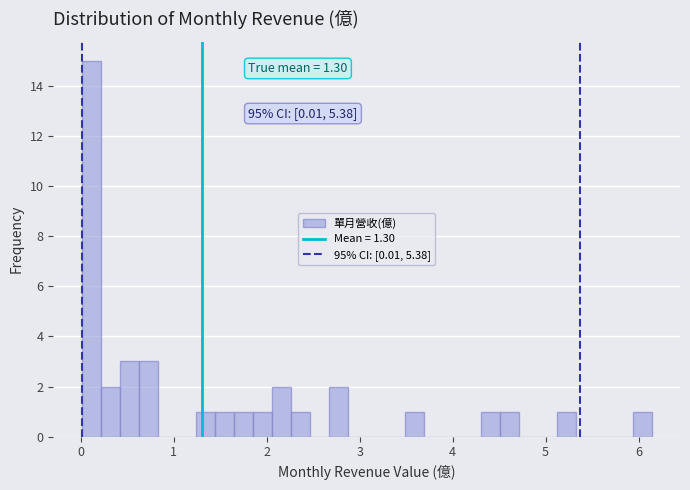

Read against the x-axis, roughly where is the centre of the tallest bar?

0.1